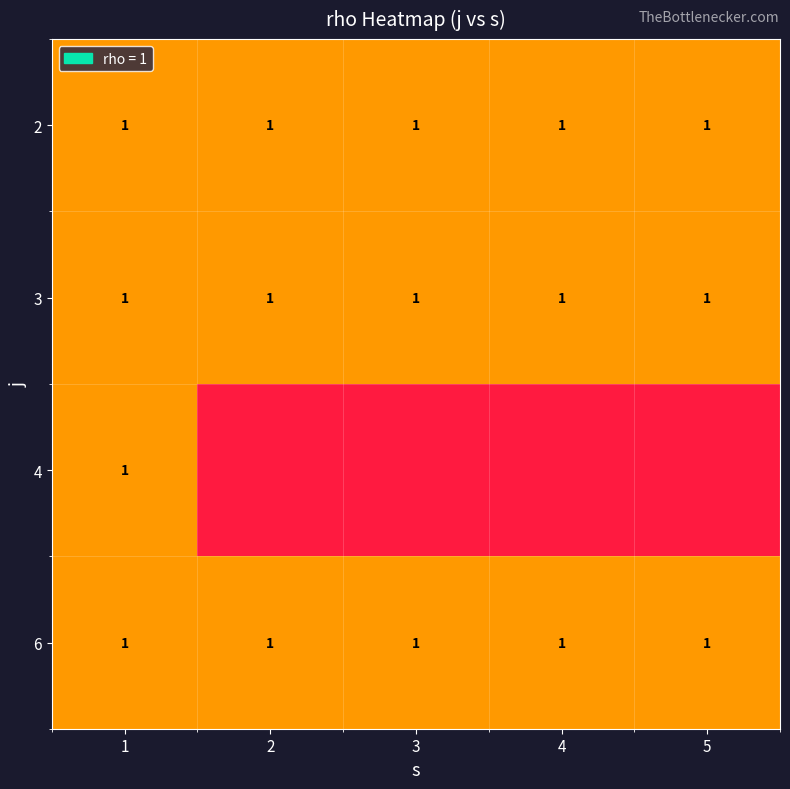

List the series in order of their peak value, lowest first.

1, 2, 3, 4, 5